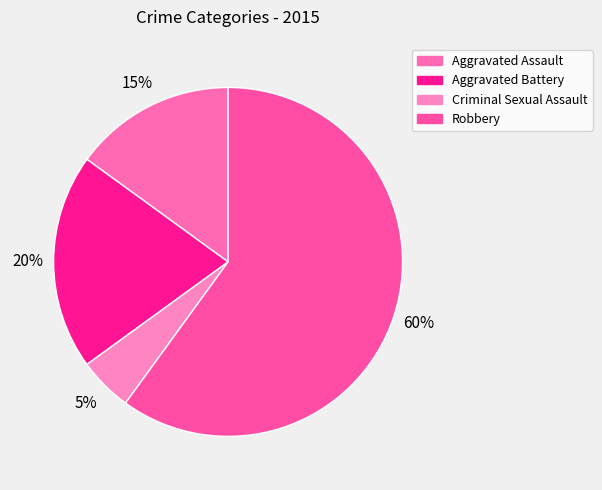

Does Aggravated Assault account for over 50% of the chart?

No